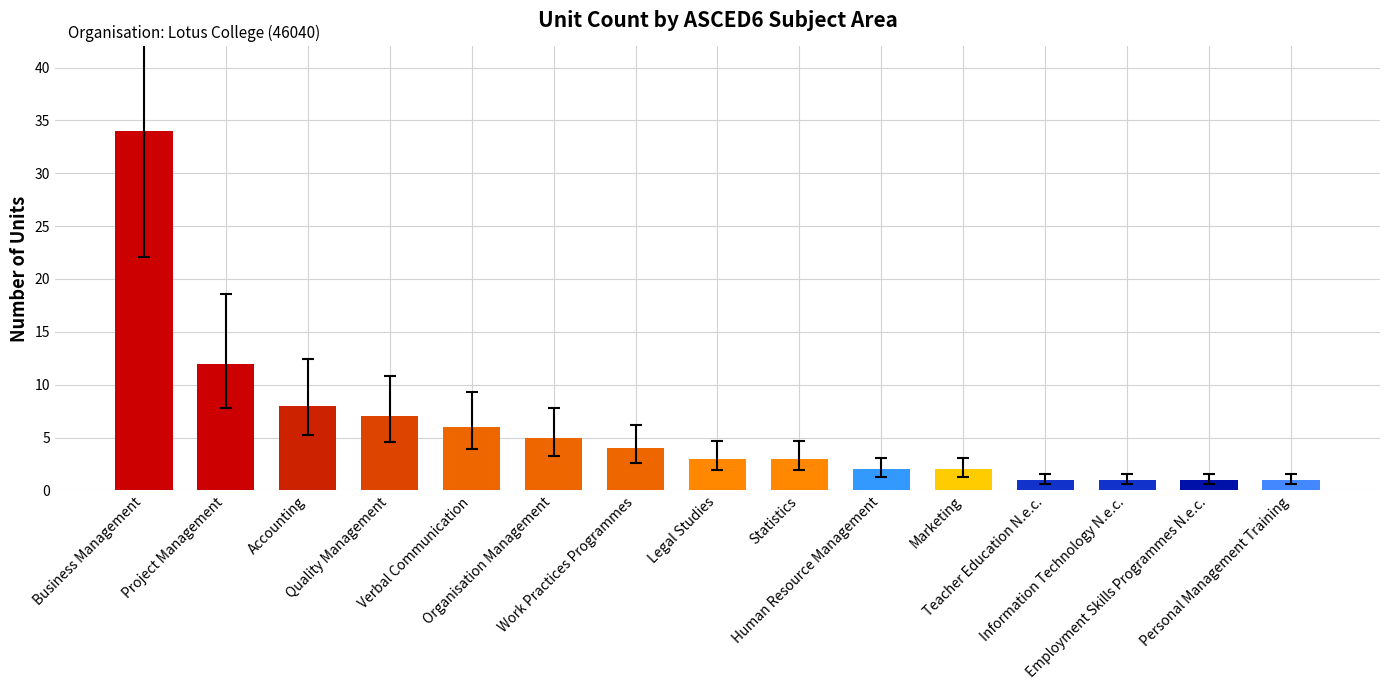

What is the greatest value displayed?

34